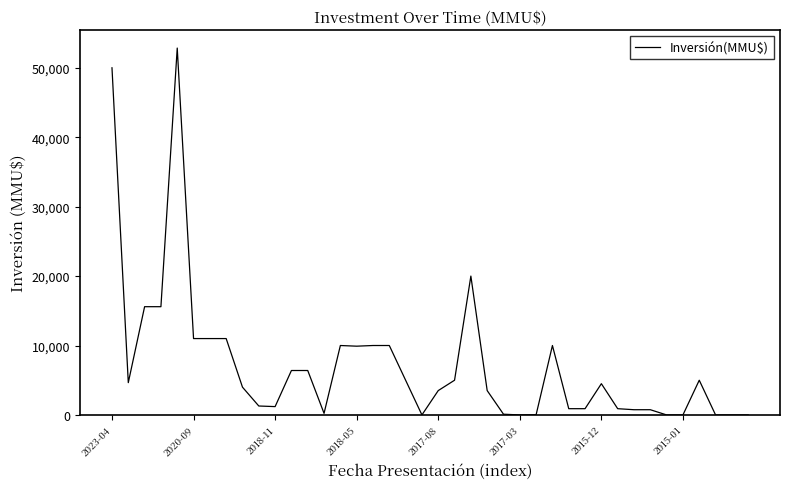

What is the greatest value displayed?

52841